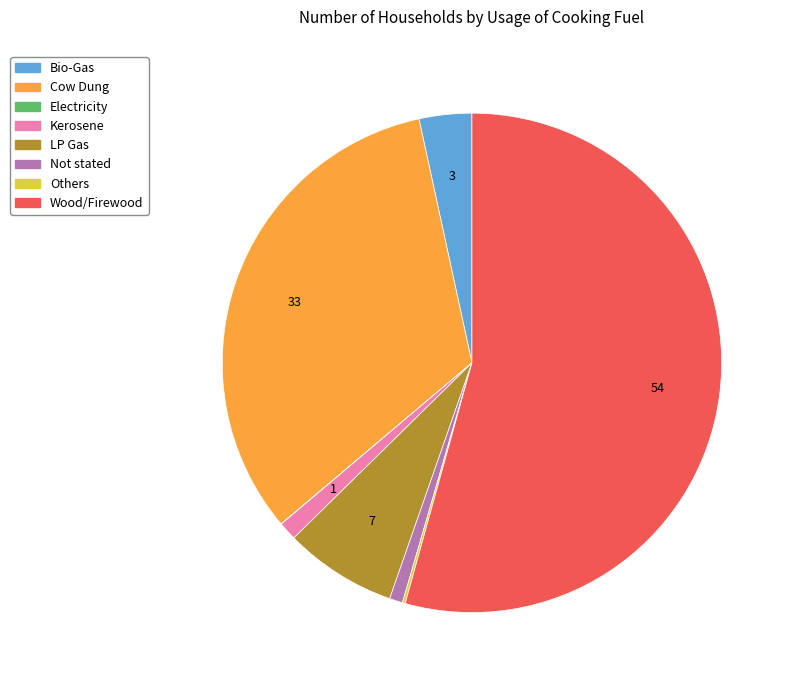

True or false: Cow Dung accounts for 27% of the total.

False